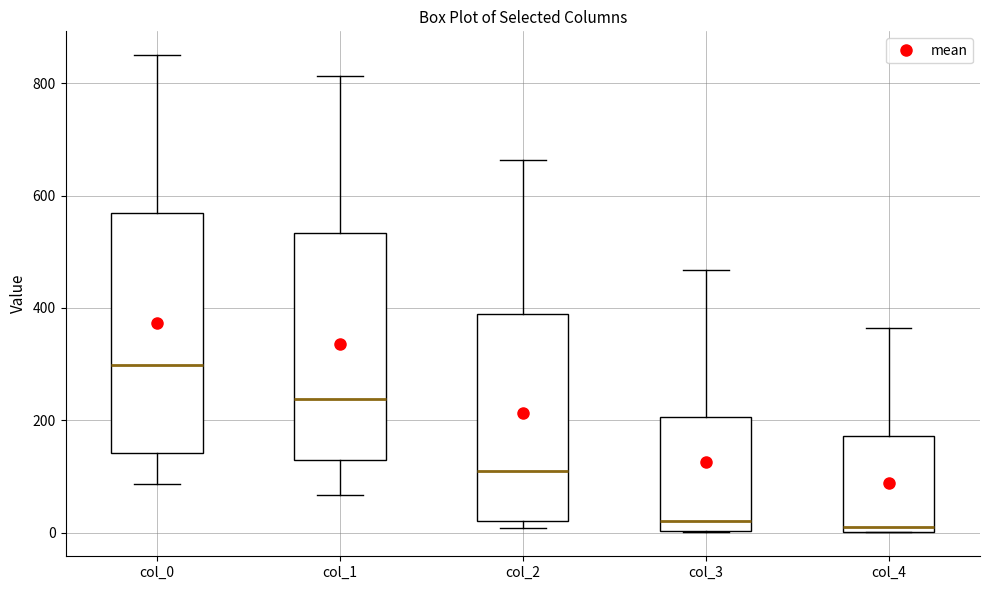

Which box's median line is the highest?

col_0